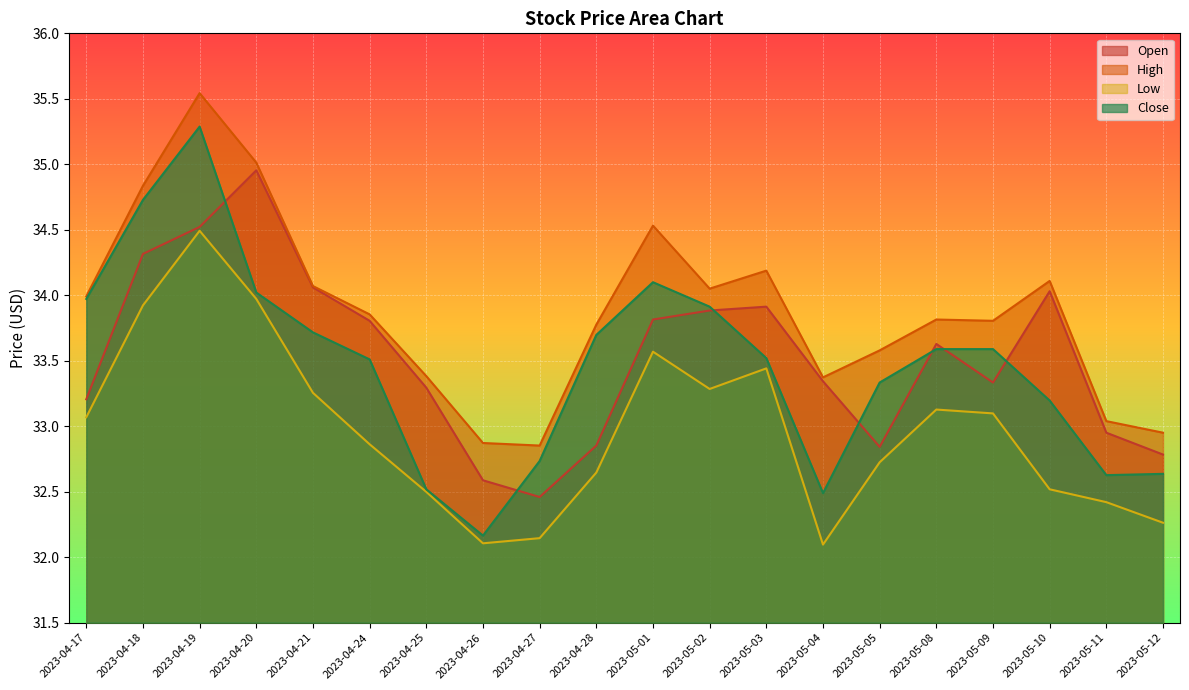

The High series shows 33.8 at 2023-04-28. True or false?

True